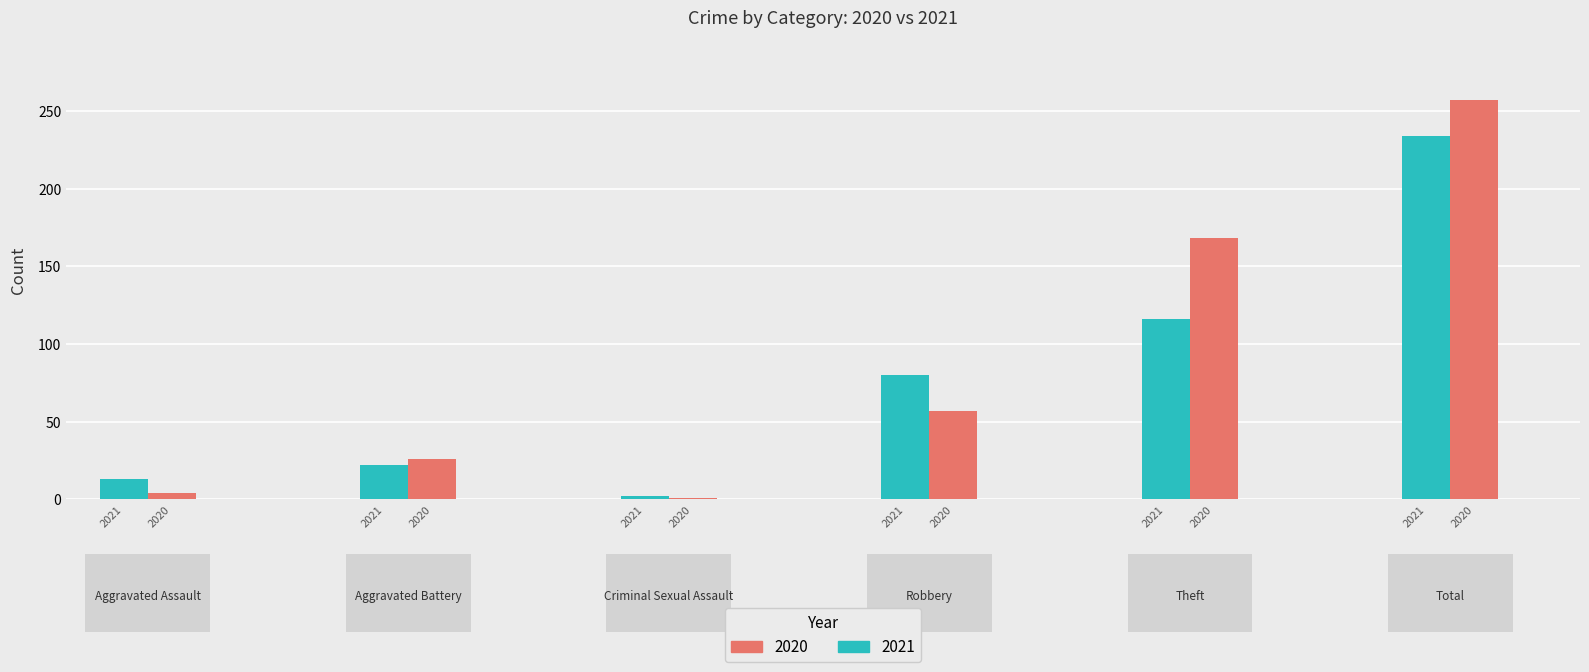

How many values in the 2020 series are below 57?

3